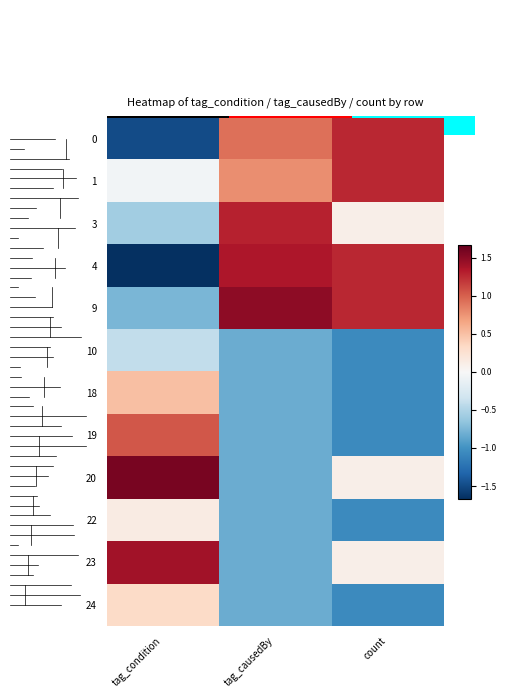

What is the difference between the highest and lowest values at tag_condition?

3.2